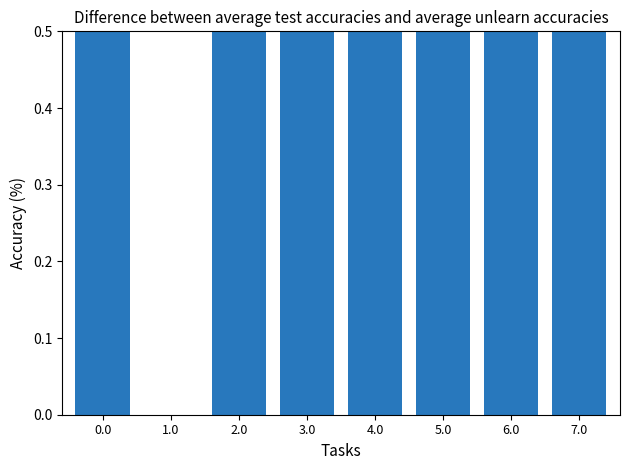

What is the greatest value displayed?

0.8